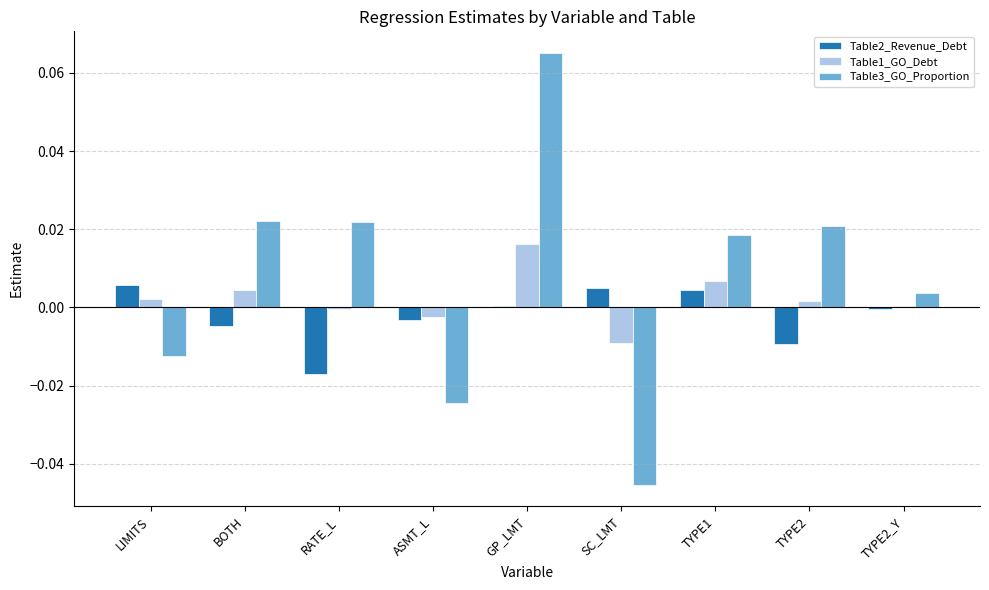

How many data points does each series have?

9